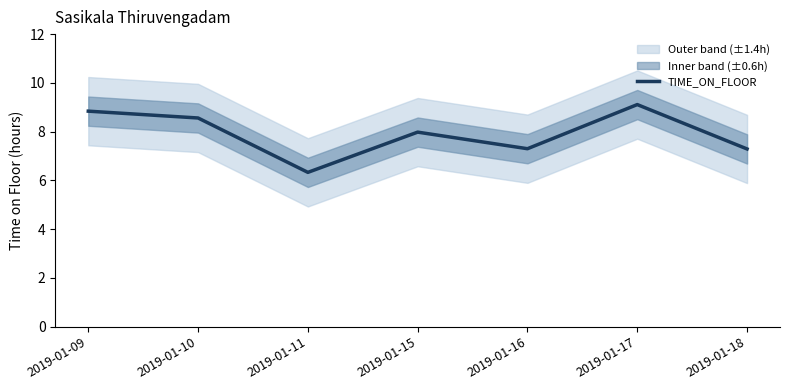

What is the maximum value shown in the chart?

9.1